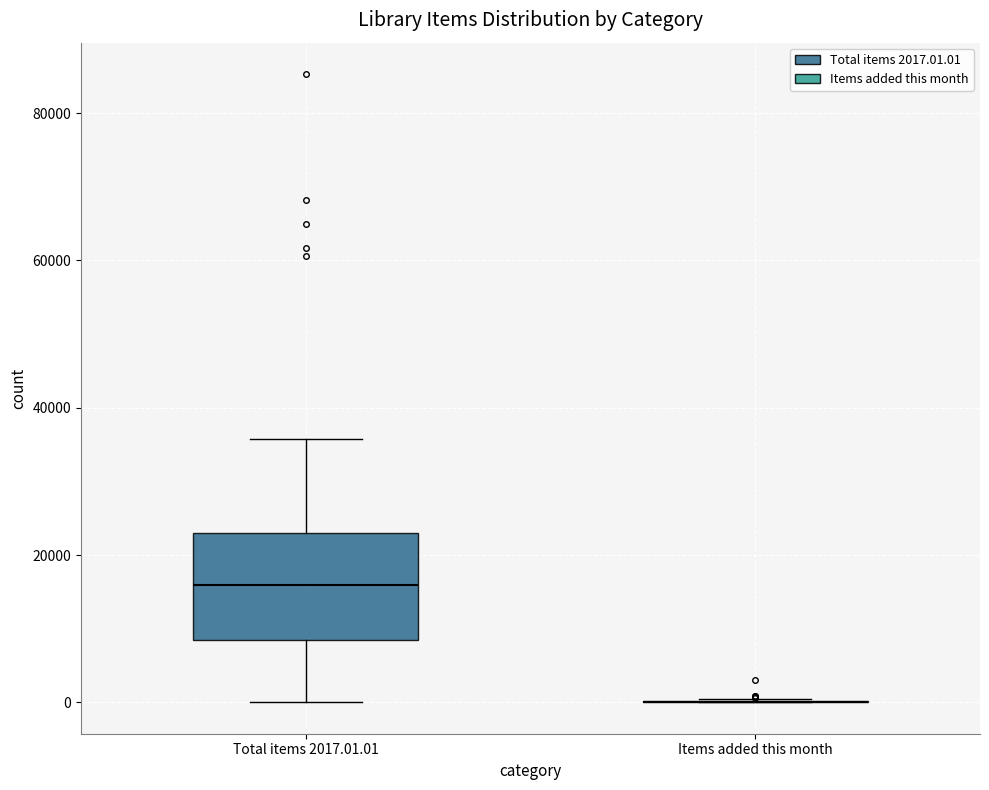

Reading left to right, transcribe this box plot: for each box, give where its median line is, the range the box spans, and where its two whiskers end, as read against the y-axis. The values are not printed on the chart, so give them approximately, as read against the axis.

Total items 2017.01.01: median 16000, box 8000 to 22000, whiskers 0 to 36000
Items added this month: box collapsed to a line at 0, whiskers 0 to 0